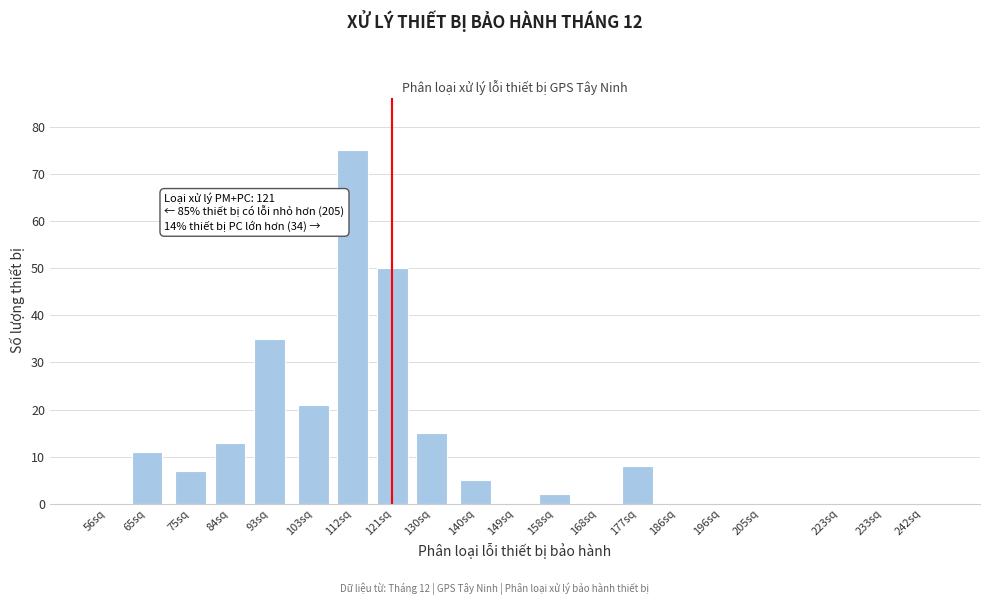

Reading right to left, what are all the values shown in this chart?

242sq=0	233sq=0	223sq=0	205sq=0	196sq=0	186sq=0	177sq=8	168sq=0	158sq=2	149sq=0	140sq=5	130sq=15	121sq=50	112sq=75	103sq=21	93sq=35	84sq=13	75sq=7	65sq=11	56sq=0